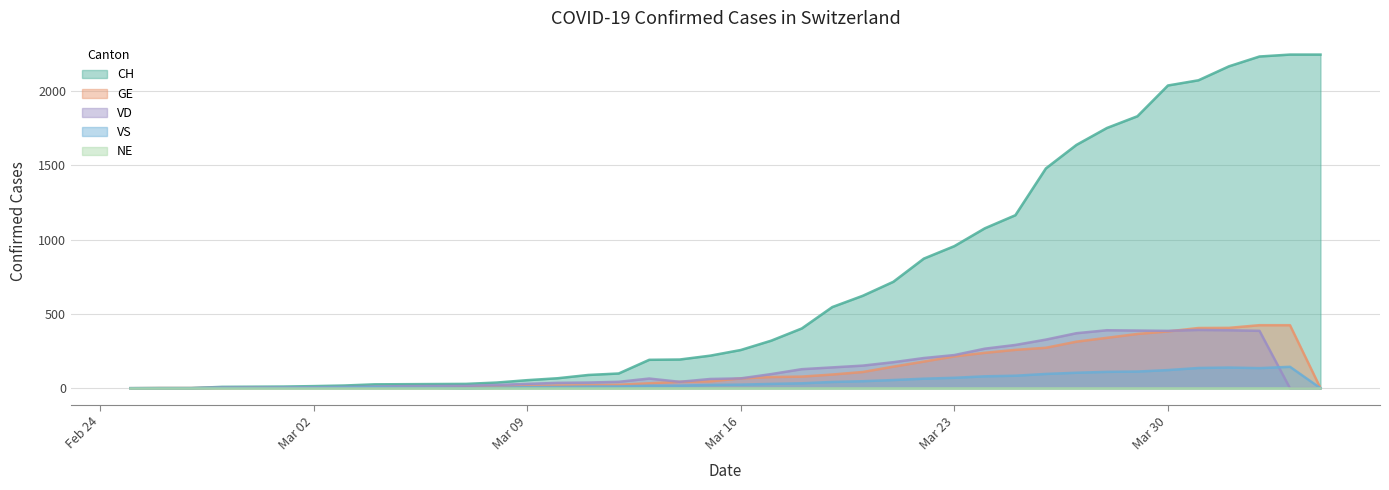

Is it true that CH equals 149 at 2020-03-12?

False